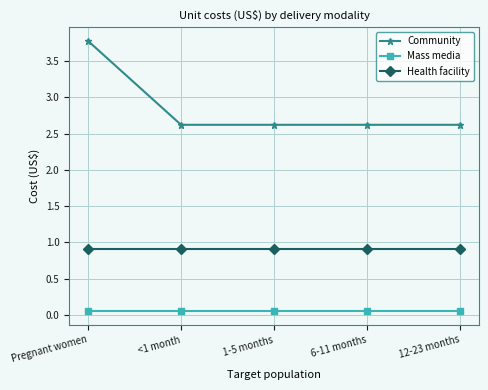

At which category is the sum across all series the highest?

Pregnant women